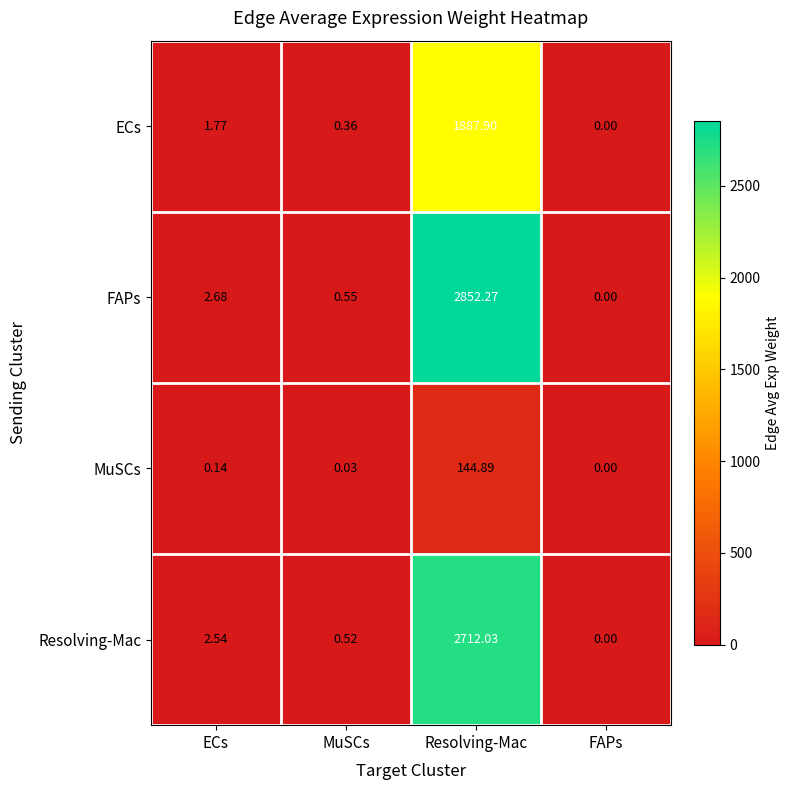

Is the value of ECs at Resolving-Mac greater than the value of Resolving-Mac at Resolving-Mac?

No